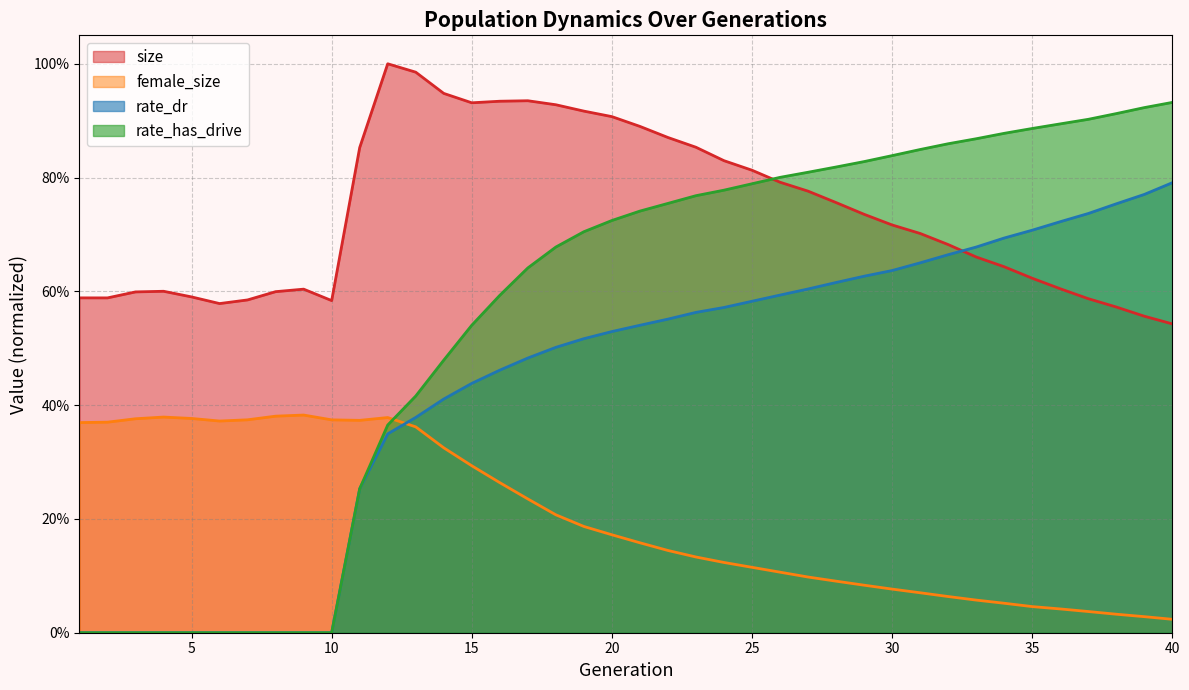

Reading right to left, extract all data points from this chart.

size: 40=0.5	39=0.6	38=0.6	37=0.6	36=0.6	35=0.6	34=0.6	33=0.7	32=0.7	31=0.7	30=0.7	29=0.7	28=0.8	27=0.8	26=0.8	25=0.8	24=0.8	23=0.9	22=0.9	21=0.9	20=0.9	19=0.9	18=0.9	17=0.9	16=0.9	15=0.9	14=0.9	13=1.0	12=1.0	11=0.9	10=0.6	9=0.6	8=0.6	7=0.6	6=0.6	5=0.6	4=0.6	3=0.6	2=0.6	1=0.6
female_size: 40=0.0	39=0.0	38=0.0	37=0.0	36=0.0	35=0.0	34=0.1	33=0.1	32=0.1	31=0.1	30=0.1	29=0.1	28=0.1	27=0.1	26=0.1	25=0.1	24=0.1	23=0.1	22=0.1	21=0.2	20=0.2	19=0.2	18=0.2	17=0.2	16=0.3	15=0.3	14=0.3	13=0.4	12=0.4	11=0.4	10=0.4	9=0.4	8=0.4	7=0.4	6=0.4	5=0.4	4=0.4	3=0.4	2=0.4	1=0.4
rate_dr: 40=0.8	39=0.8	38=0.8	37=0.7	36=0.7	35=0.7	34=0.7	33=0.7	32=0.7	31=0.7	30=0.6	29=0.6	28=0.6	27=0.6	26=0.6	25=0.6	24=0.6	23=0.6	22=0.6	21=0.5	20=0.5	19=0.5	18=0.5	17=0.5	16=0.5	15=0.4	14=0.4	13=0.4	12=0.3	11=0.3	10=0.0	9=0.0	8=0.0	7=0.0	6=0.0	5=0.0	4=0.0	3=0.0	2=0.0	1=0.0
rate_has_drive: 40=0.9	39=0.9	38=0.9	37=0.9	36=0.9	35=0.9	34=0.9	33=0.9	32=0.9	31=0.8	30=0.8	29=0.8	28=0.8	27=0.8	26=0.8	25=0.8	24=0.8	23=0.8	22=0.8	21=0.7	20=0.7	19=0.7	18=0.7	17=0.6	16=0.6	15=0.5	14=0.5	13=0.4	12=0.4	11=0.3	10=0.0	9=0.0	8=0.0	7=0.0	6=0.0	5=0.0	4=0.0	3=0.0	2=0.0	1=0.0